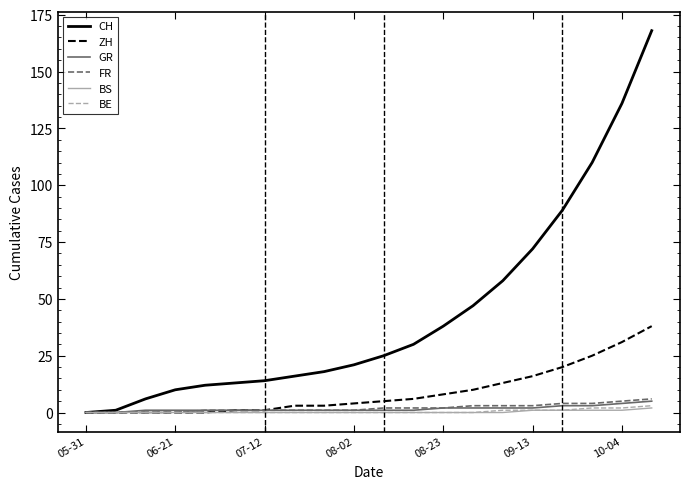

Is this an area chart (filled region under the line)?

No